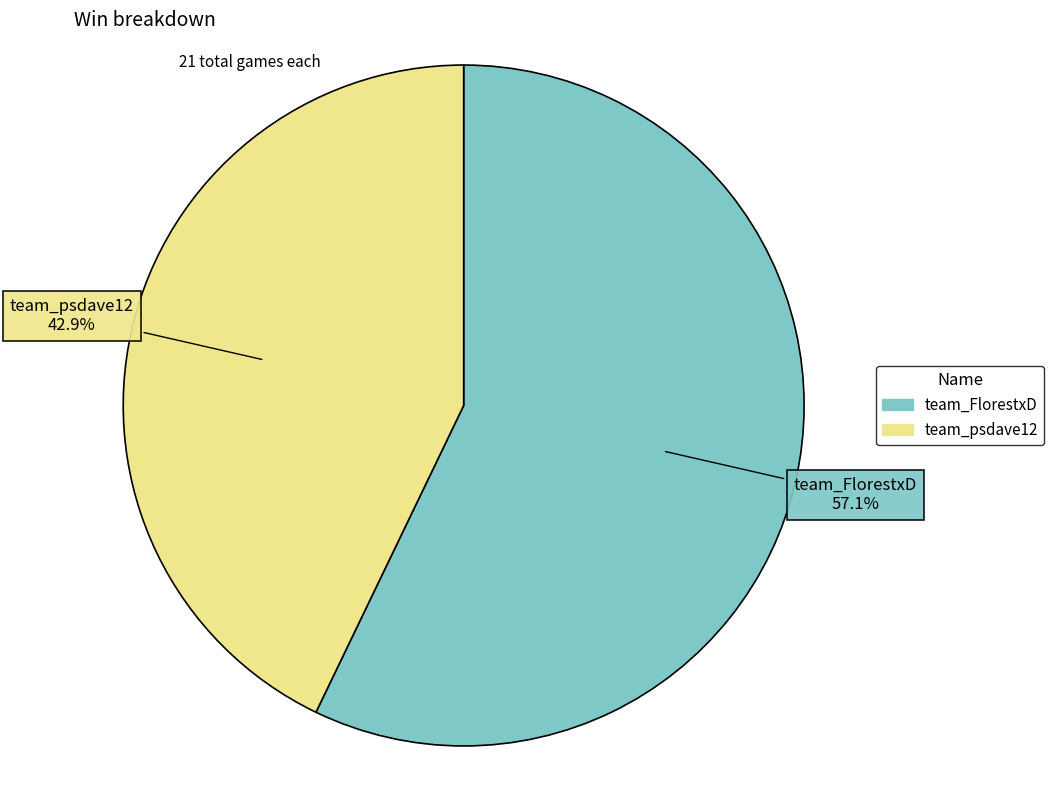

How many segments does this pie chart have?

2